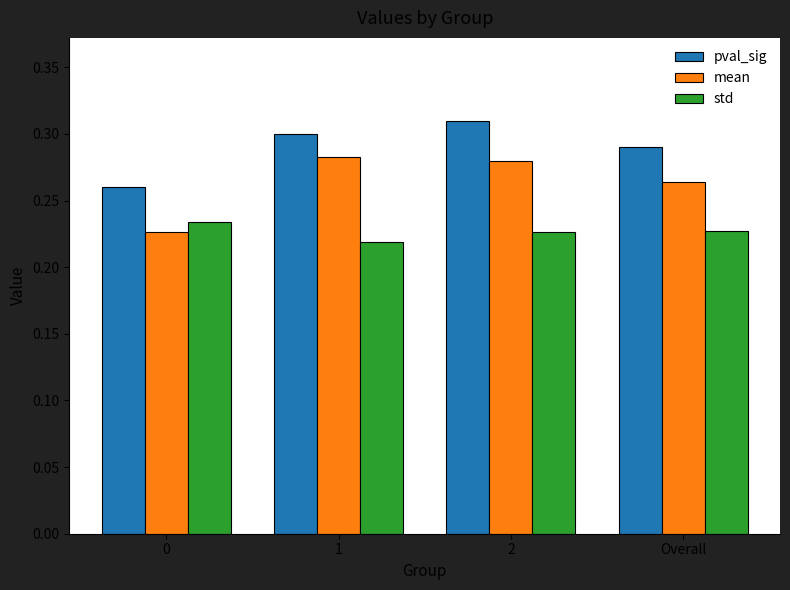

Does the chart contain stacked bars?

No